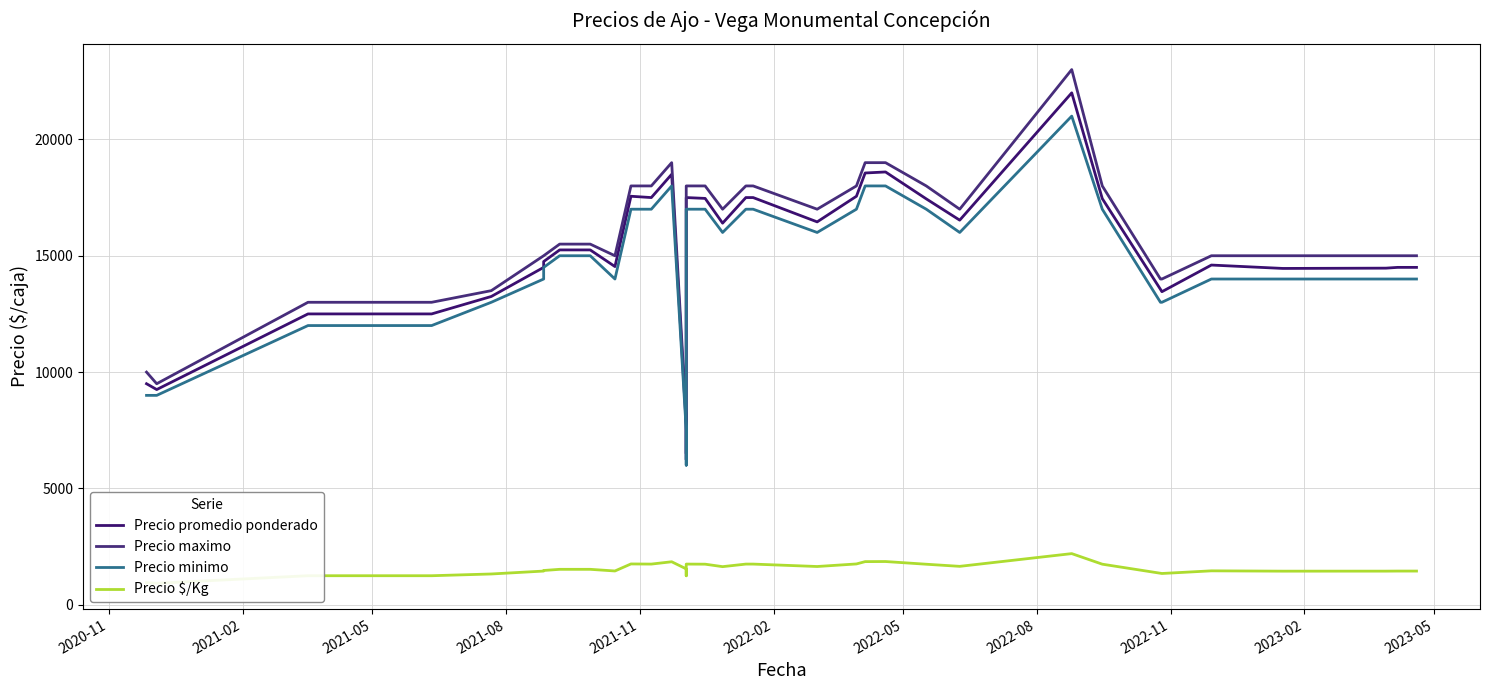

How many lines are shown in the chart?

4